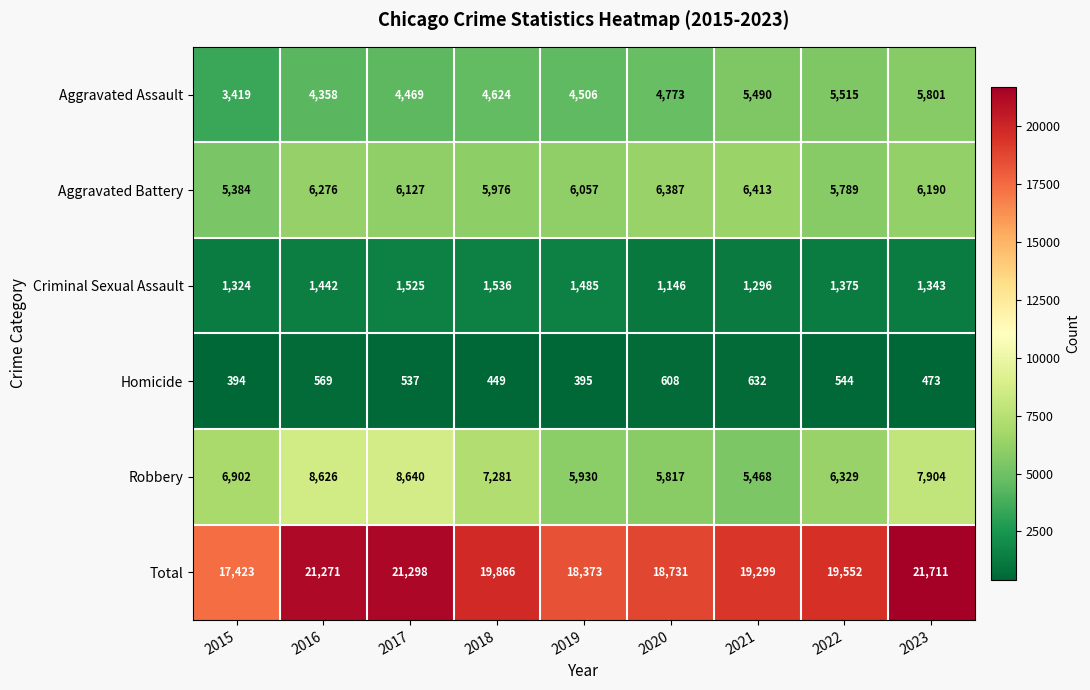

List the series in order of their peak value, highest first.

Total, Robbery, Aggravated Battery, Aggravated Assault, Criminal Sexual Assault, Homicide